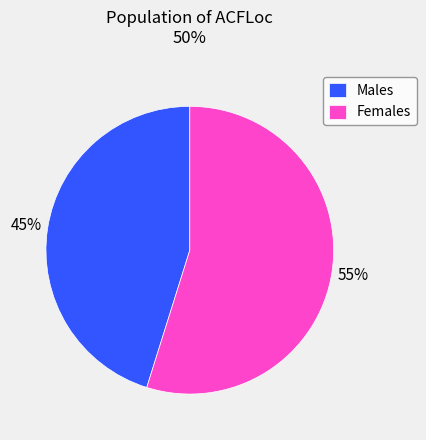

To the nearest percent, what portion does Males represent?

45%